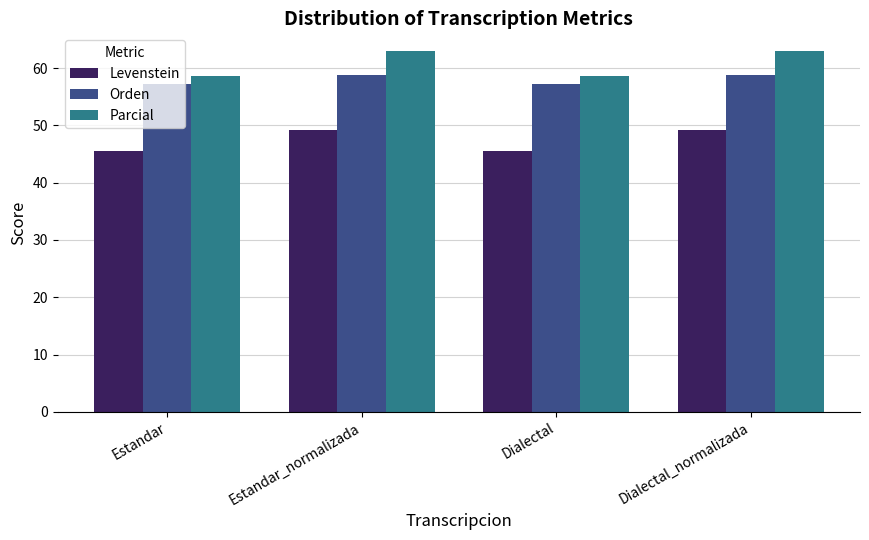

What is the difference between the second highest and minimum values in the Levenstein series?

3.7